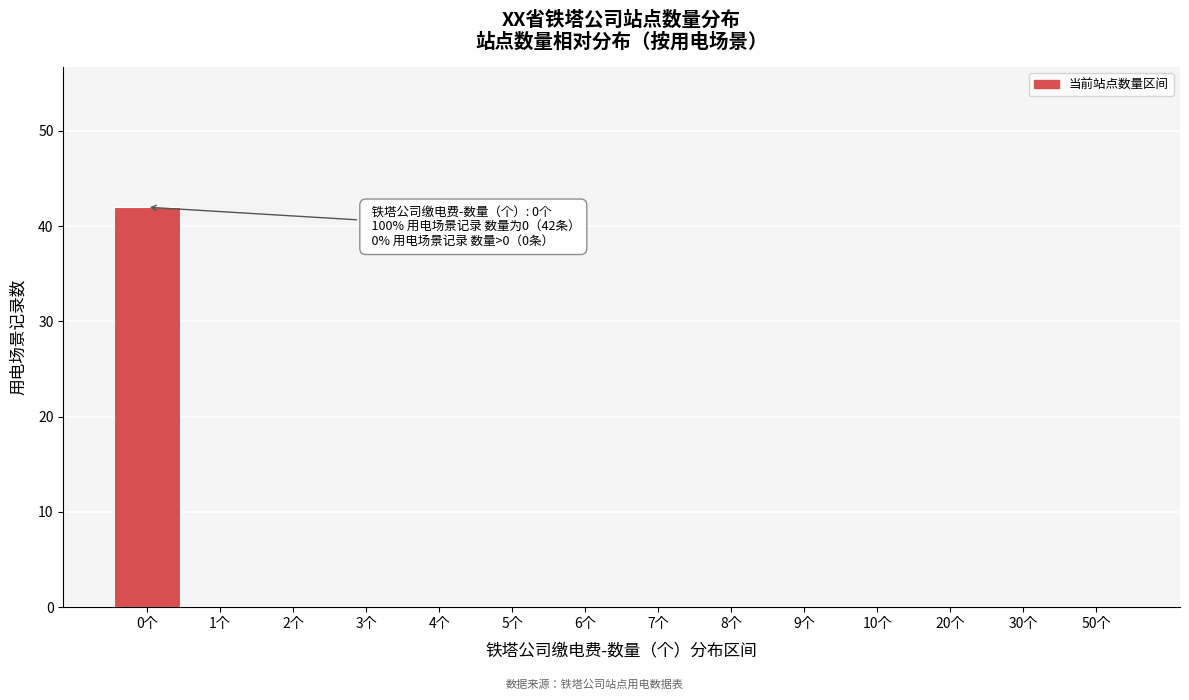

Reading left to right, list all the values displayed in this chart.

0个=42	1个=0	2个=0	3个=0	4个=0	5个=0	6个=0	7个=0	8个=0	9个=0	10个=0	20个=0	30个=0	50个=0